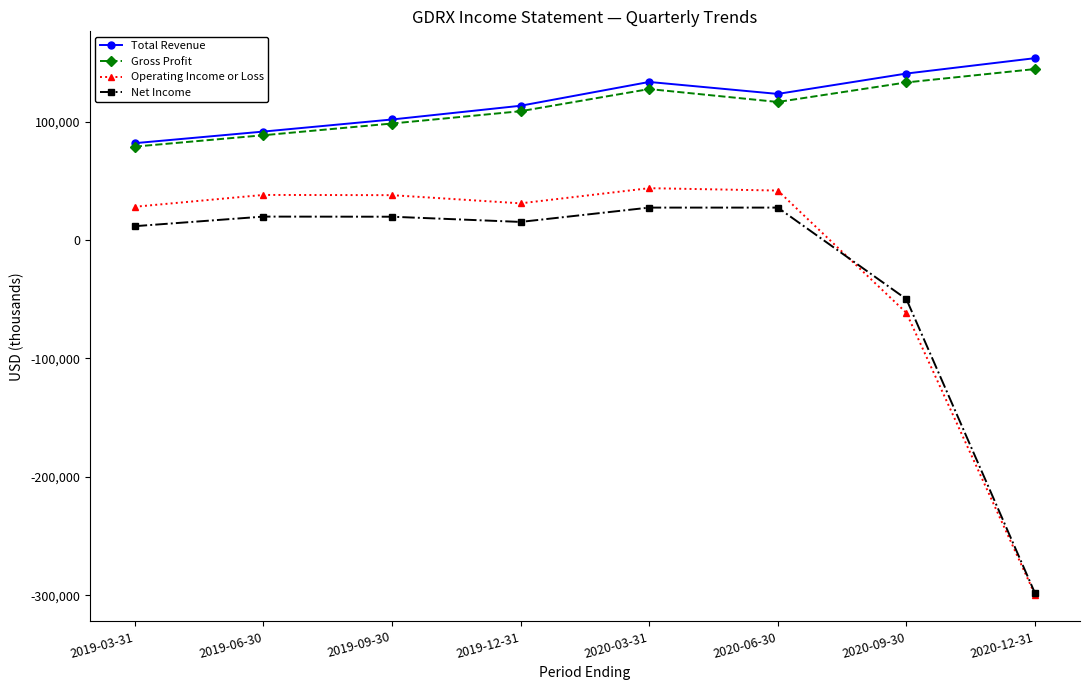

What position from the right is 2019-12-31?

5